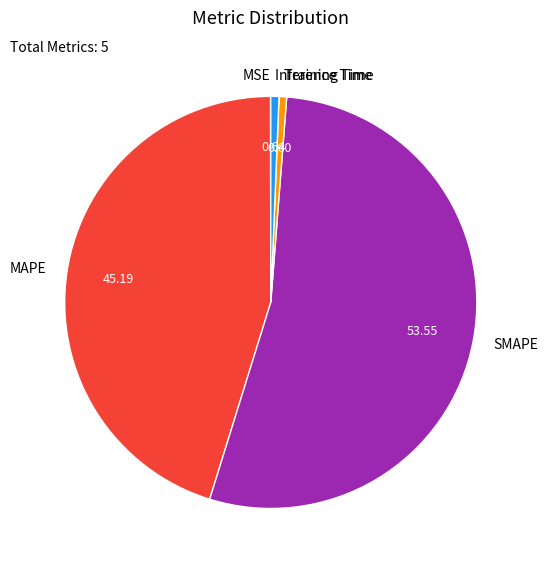

Which category has the biggest portion of the pie?

SMAPE